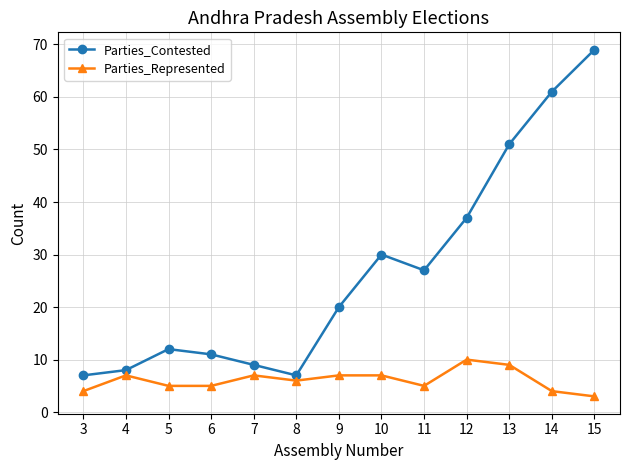

Where is Parties_Contested nearest to the value 38?

12